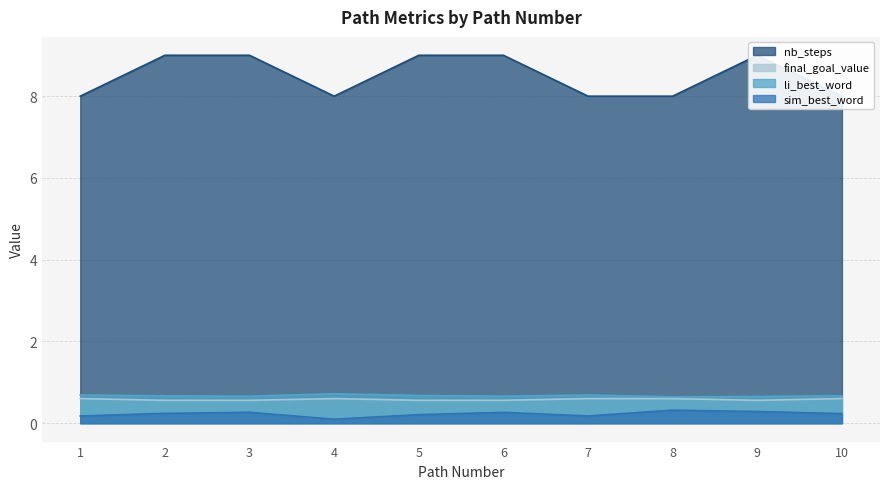

What is the smallest value displayed?

0.1